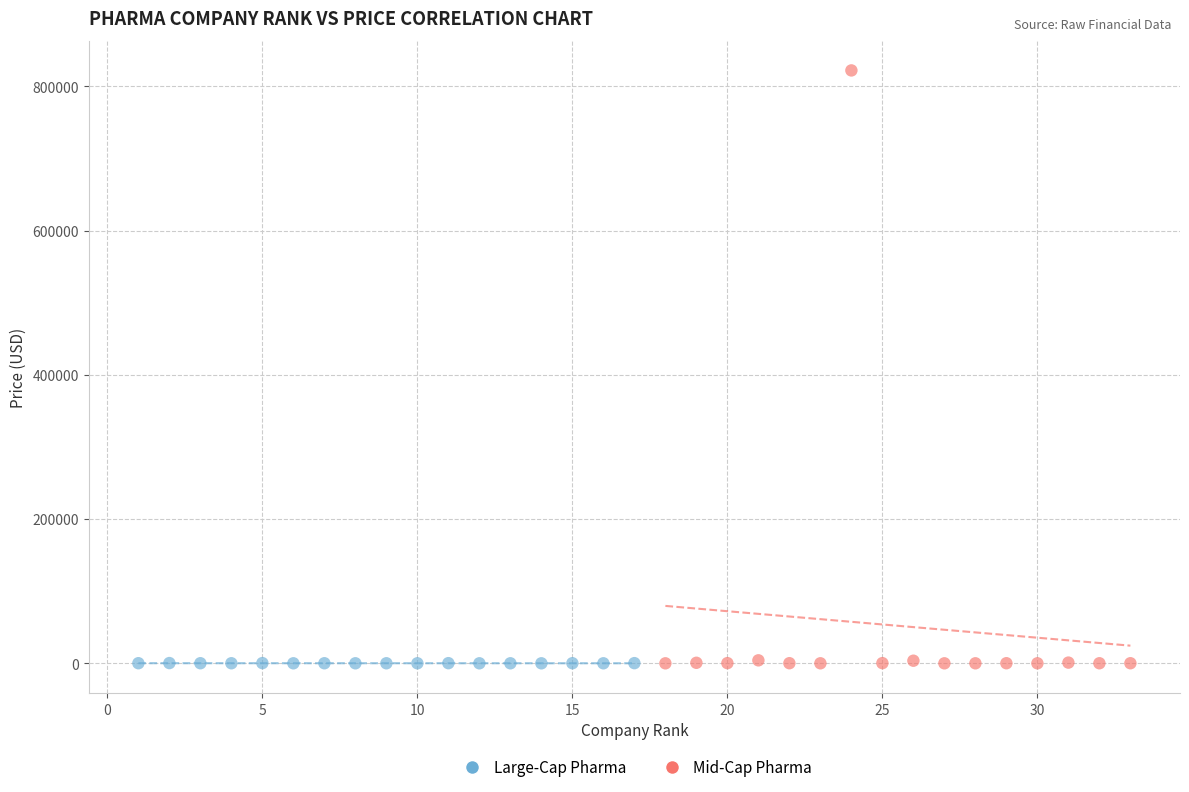

Which series reaches the maximum Y coordinate?

Mid-Cap Pharma